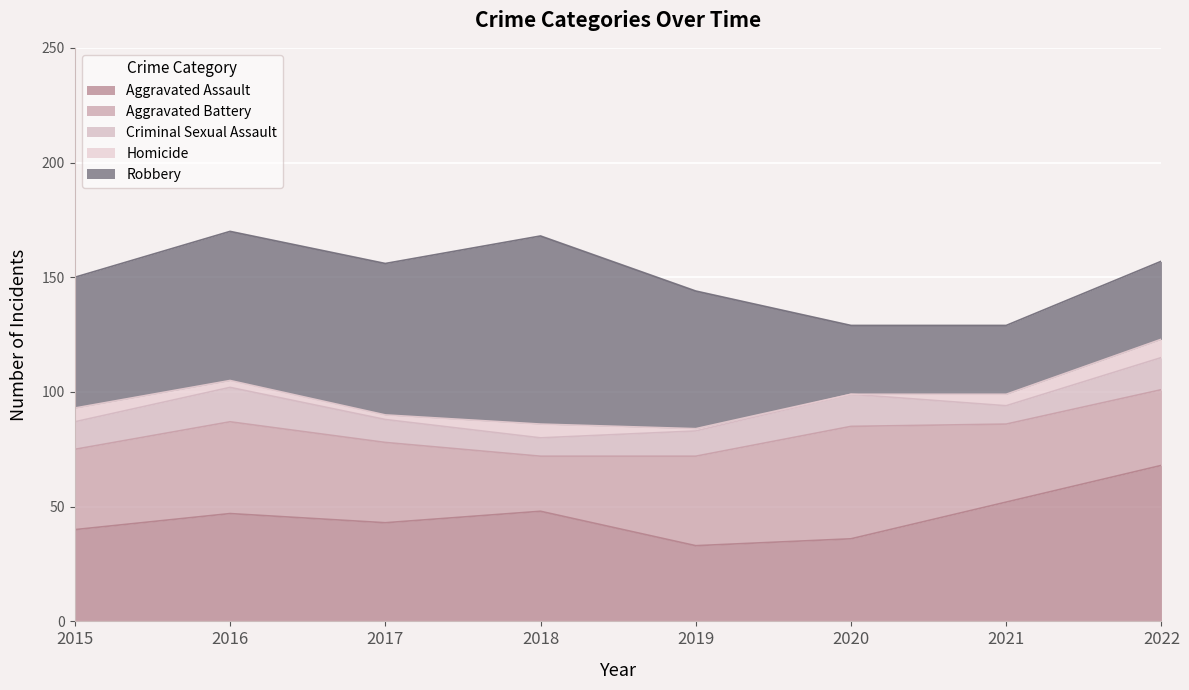

True or false: Homicide has more than 1 interior local peaks.

False